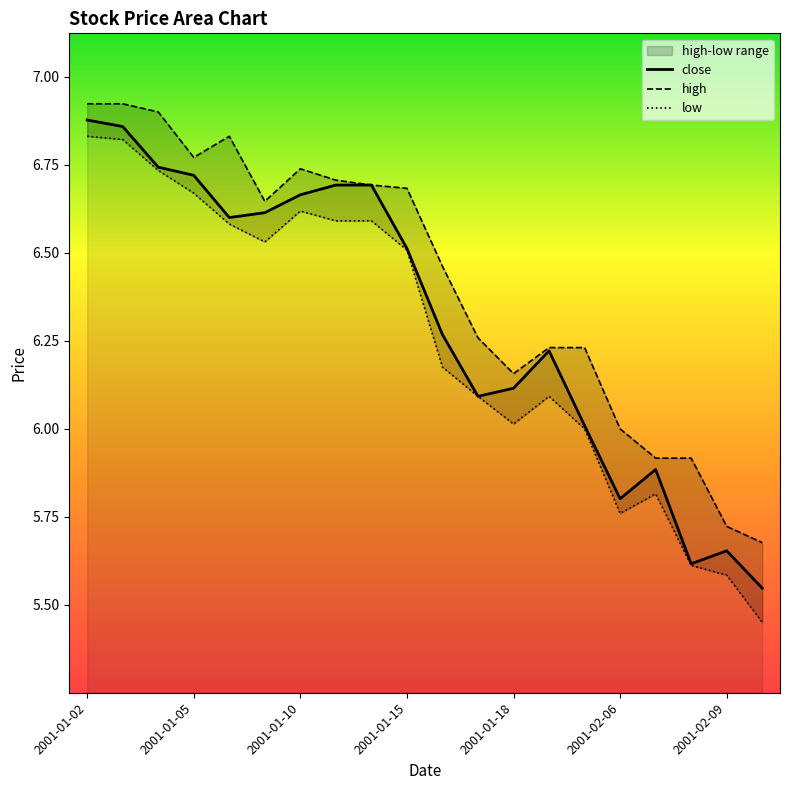

What is the sum of all close values?

126.2